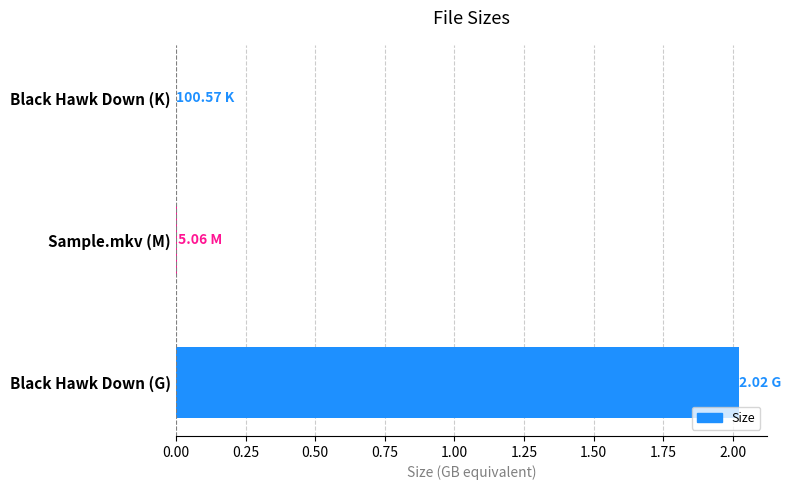

Which category has the highest value across all series?

Black Hawk Down (G)